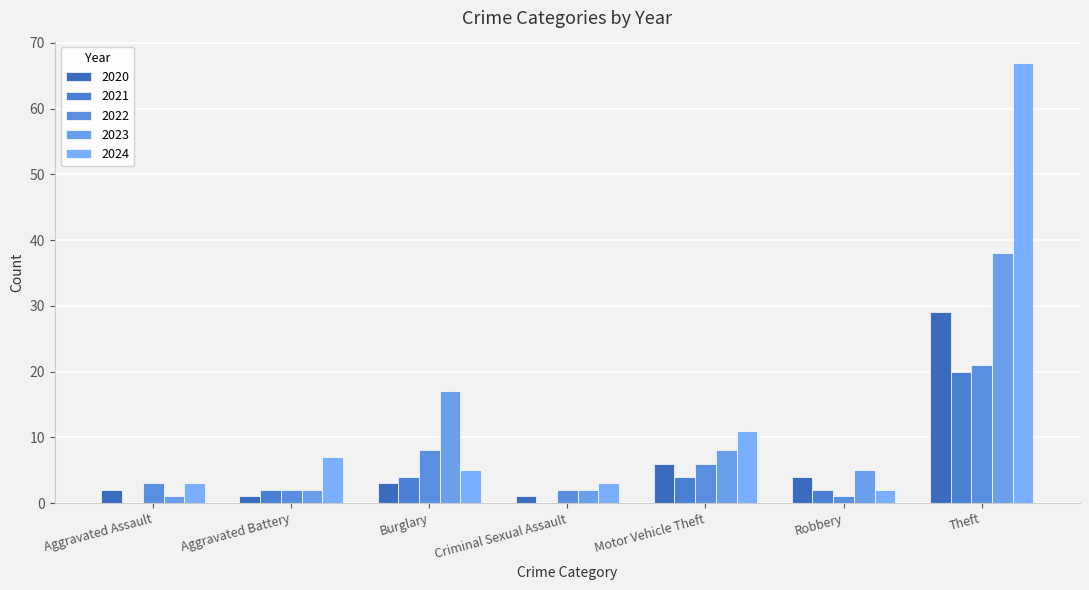

What is the difference between the second highest and second lowest values in the 2020 series?

5